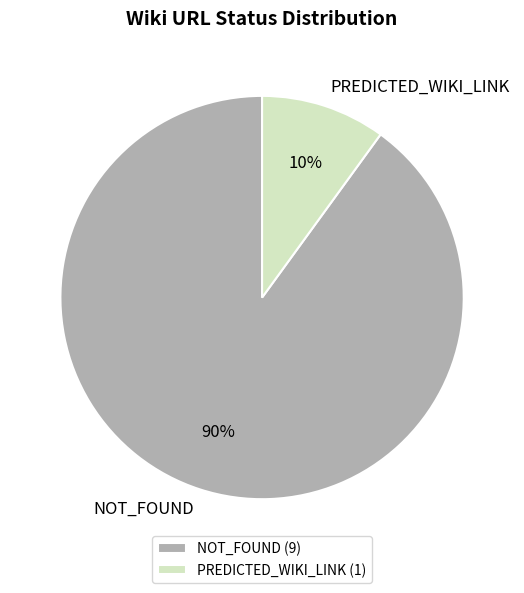

To the nearest percent, what is the average slice percentage?

50%